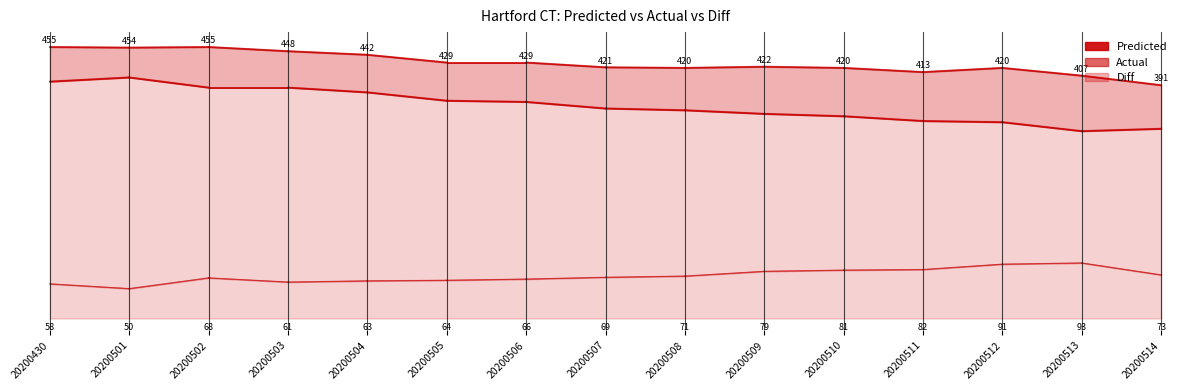

Does the chart display data point markers on the line(s)?

No